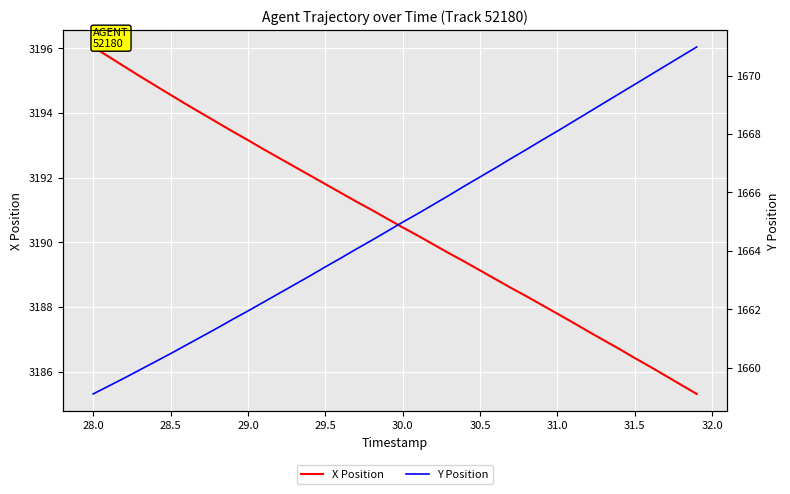

What is the sum of all X Position values?

127624.7